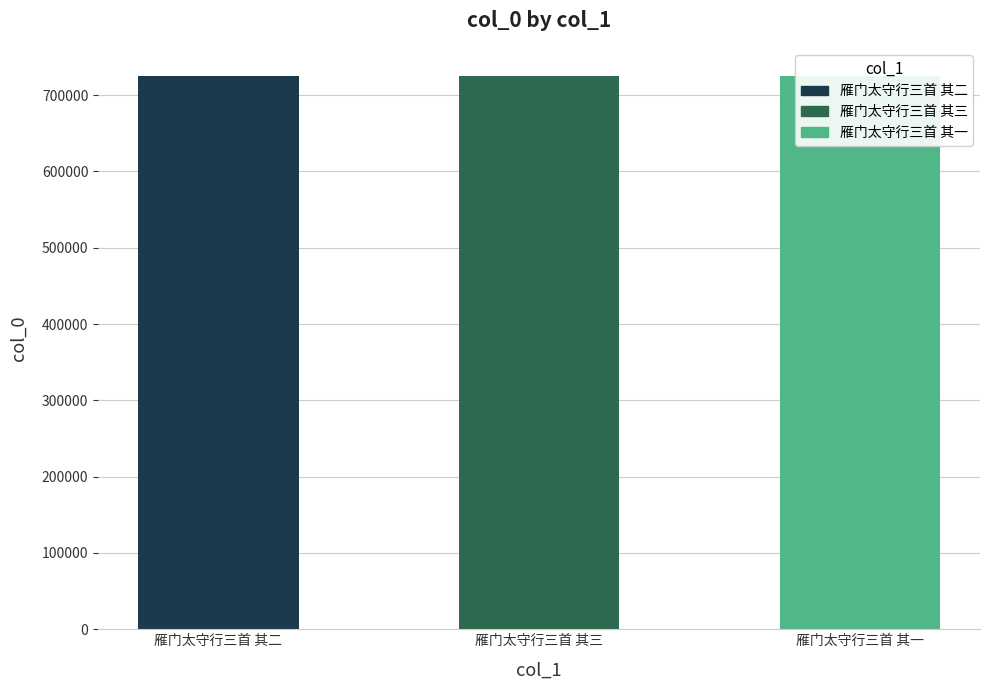

List the labels in order of value, largest first.

雁门太守行三首 其三, 雁门太守行三首 其二, 雁门太守行三首 其一